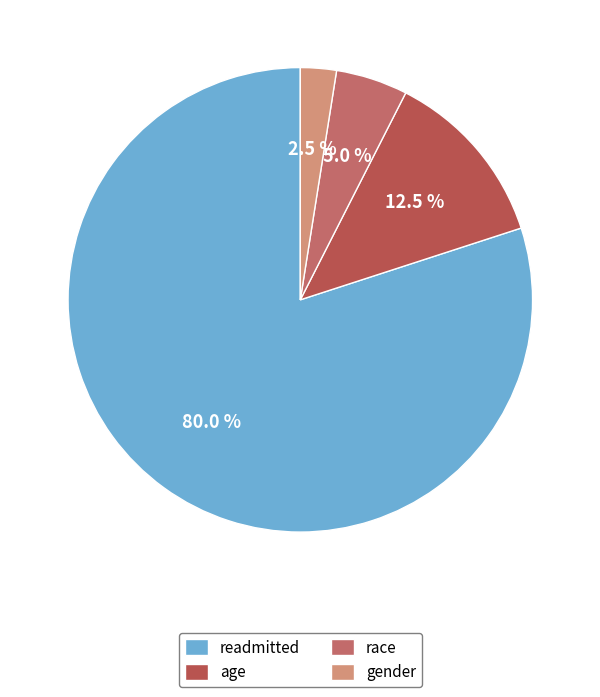

To the nearest percent, what is the average slice percentage?

25%